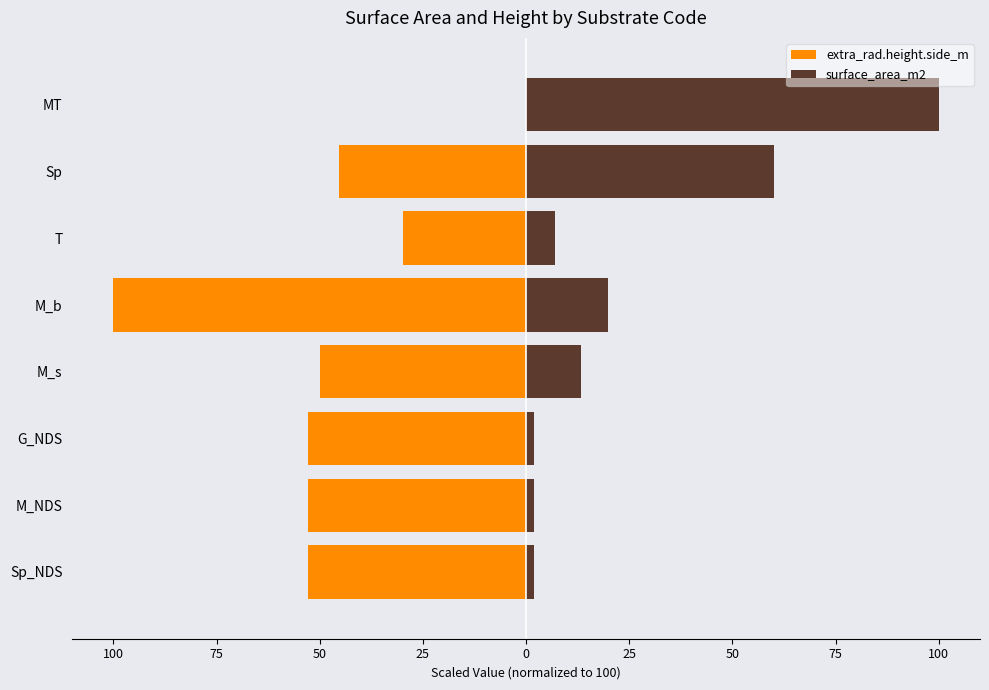

How many bars are there in total?

16